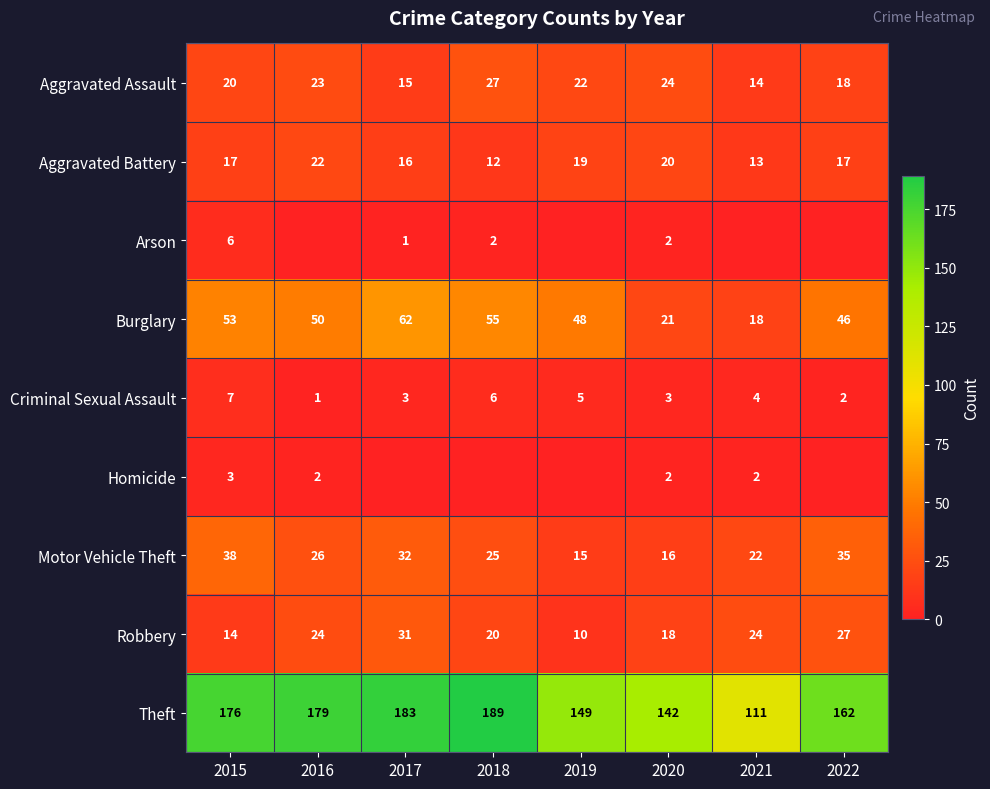

What is the maximum value for Robbery?

31